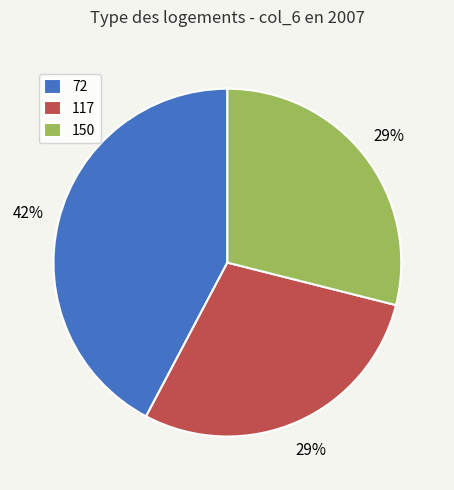

How many segments does this pie chart have?

3